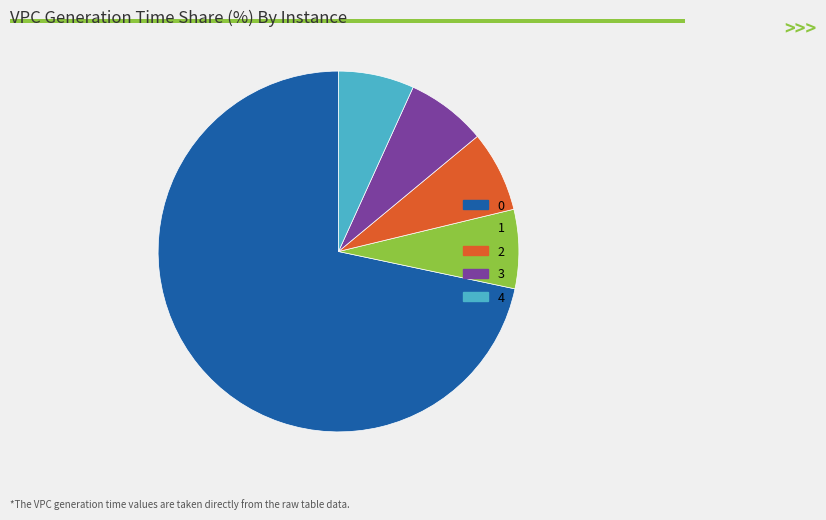

Do 3 and 1 together represent more than half of the pie?

No